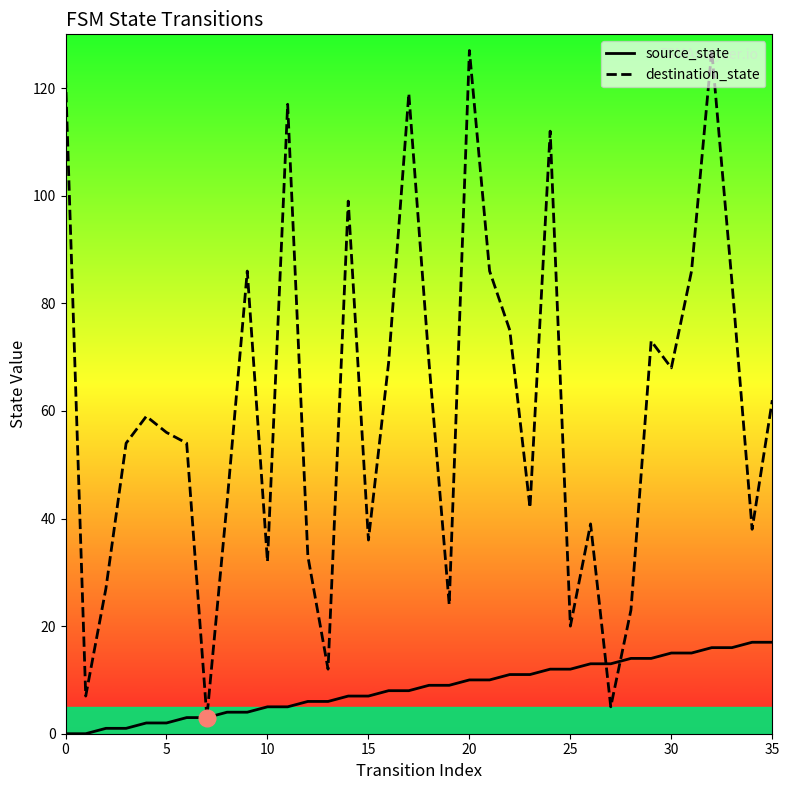

Which series has the widest spread of values?

destination_state